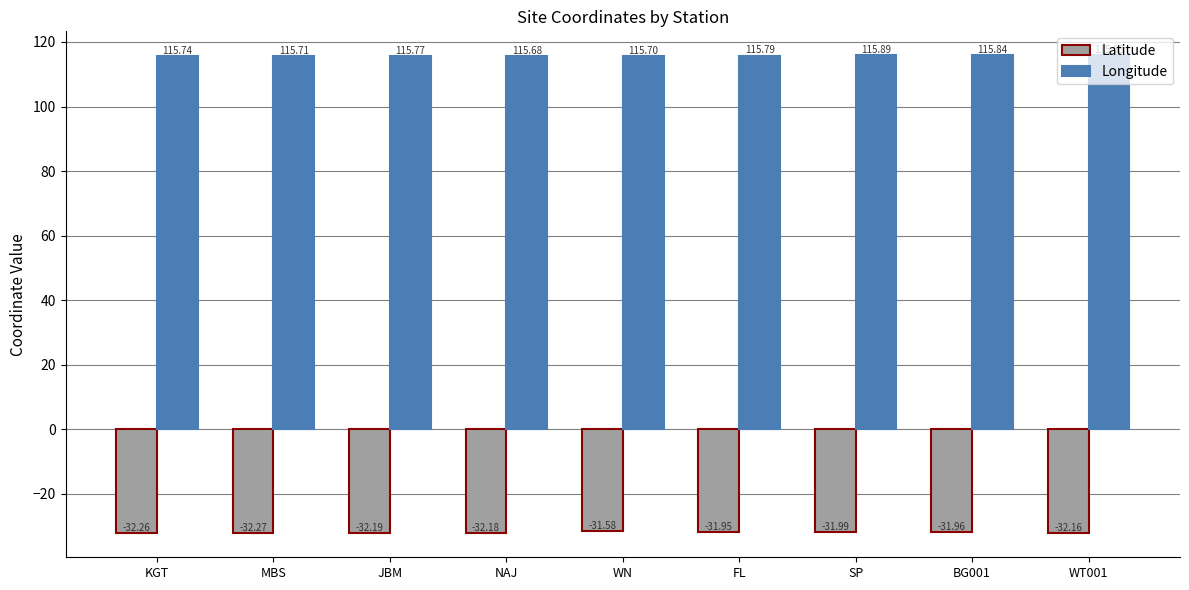

Is the value of Longitude at WT001 greater than the value of Latitude at KGT?

Yes